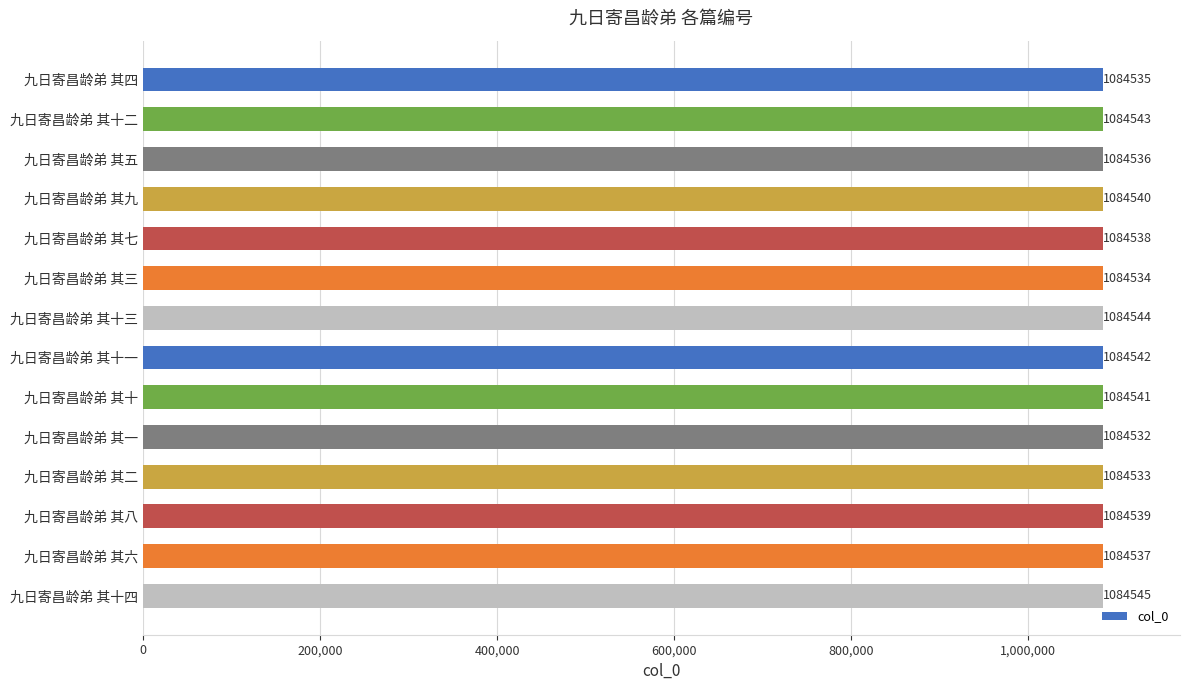

Reading top to bottom, transcribe all the data shown in this chart.

1084535	1084543	1084536	1084540	1084538	1084534	1084544	1084542	1084541	1084532	1084533	1084539	1084537	1084545